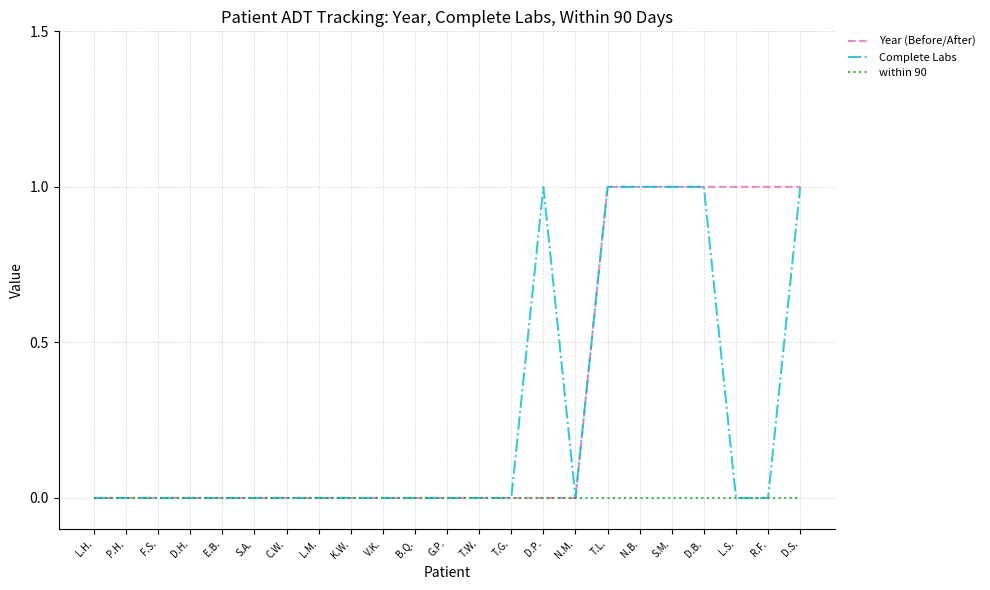

What is the greatest value displayed?

1